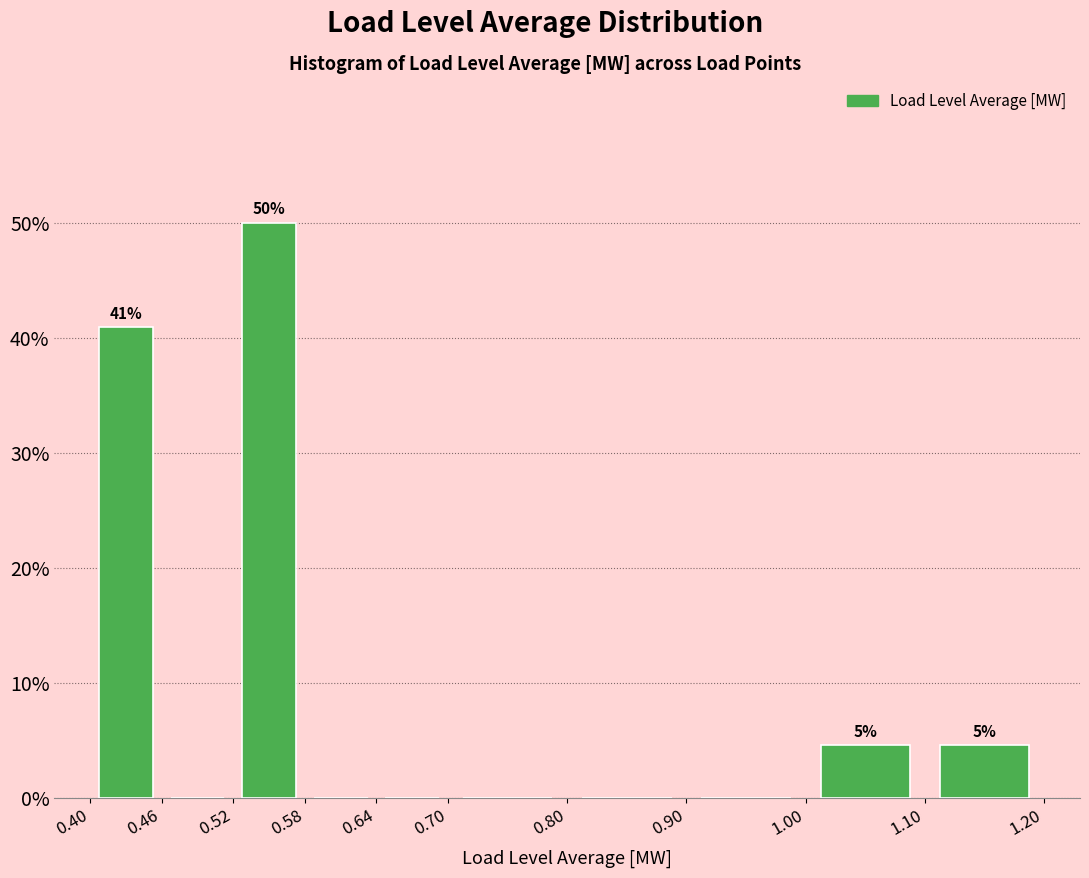

Which range on the x-axis has the tallest bar?

0.52 to 0.58